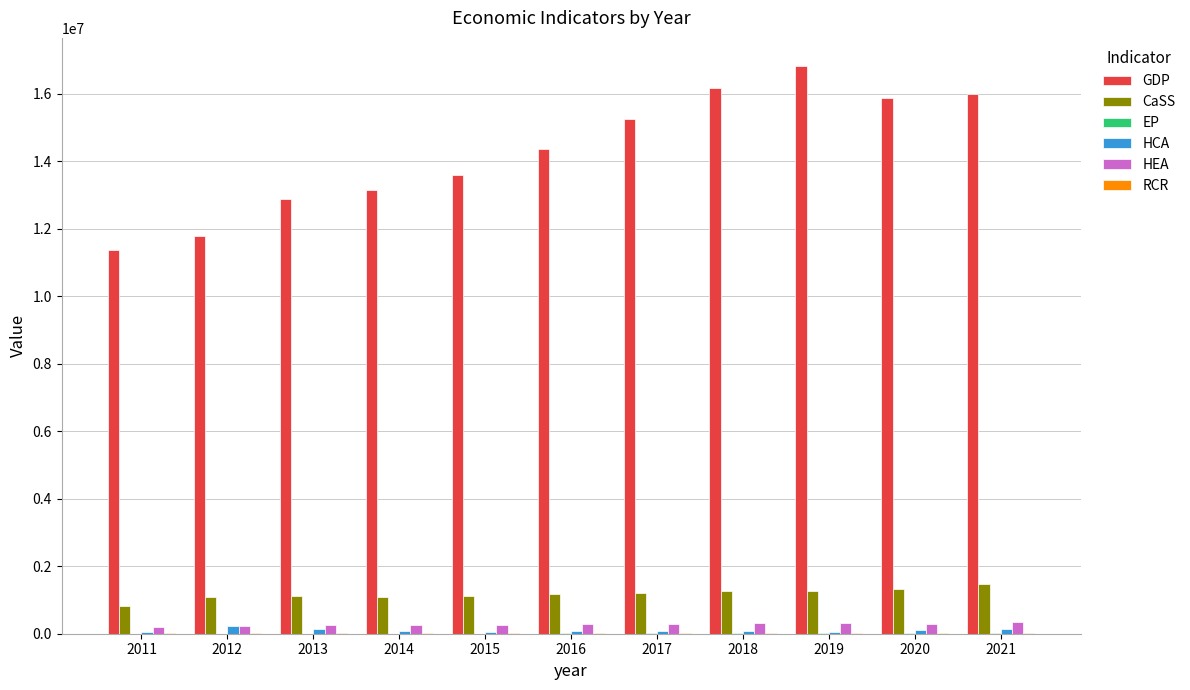

What is the sum of all HCA values?

1051249.9